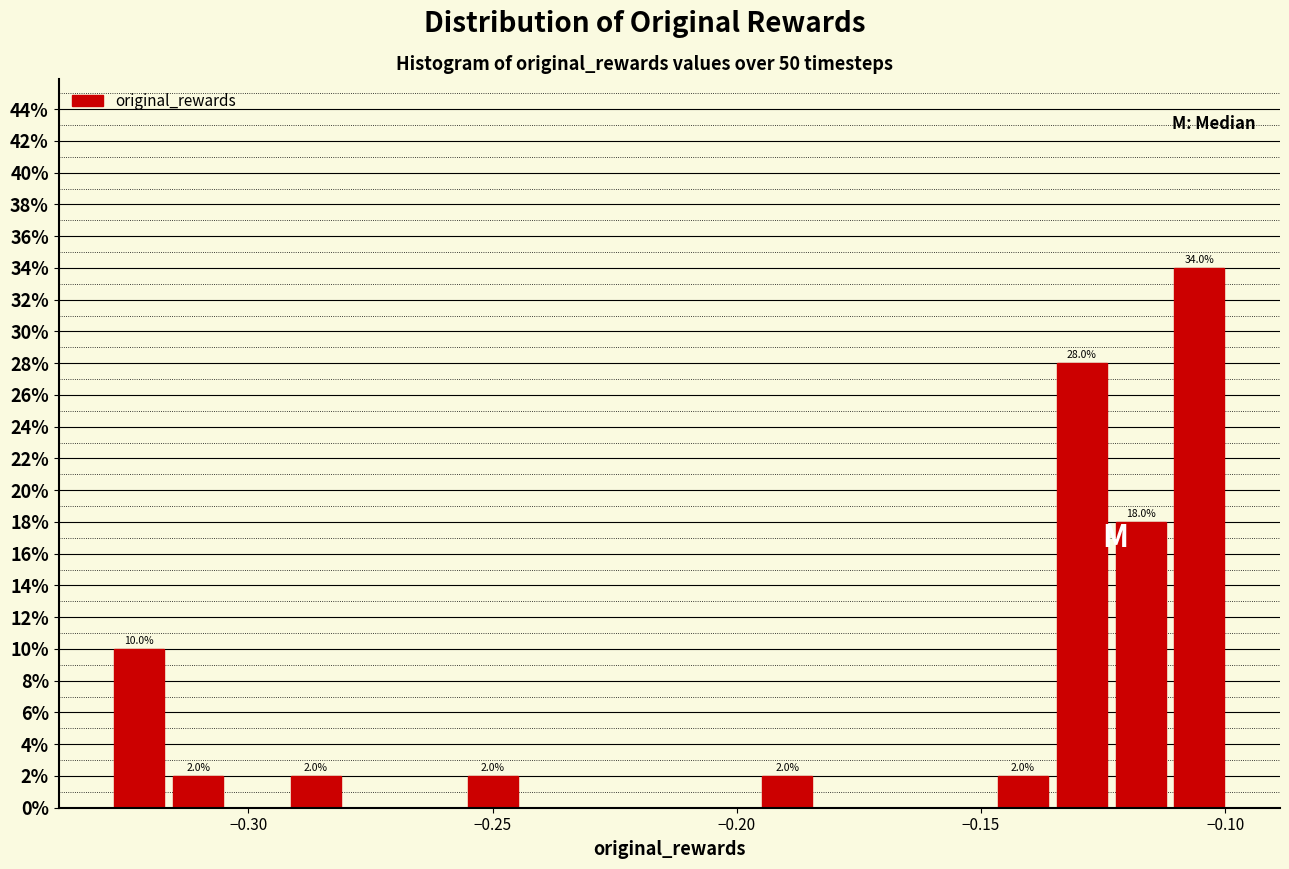

Read against the x-axis, roughly where is the centre of the tallest bar?

-0.105